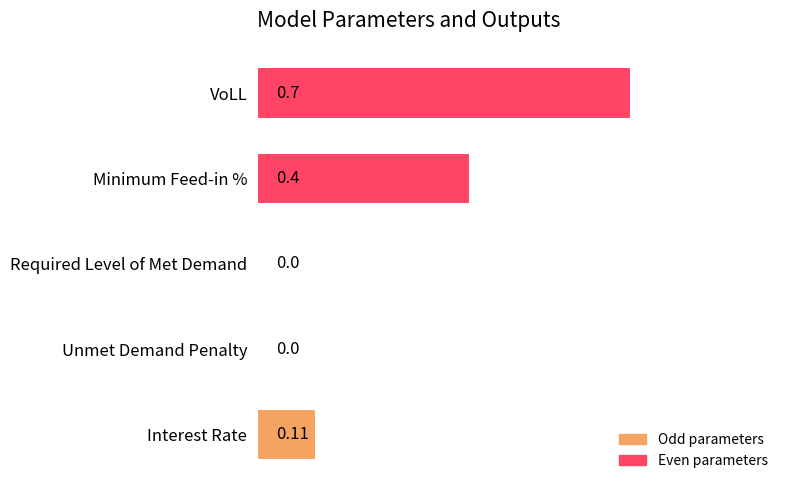

Between Interest Rate and Required Level of Met Demand, which is larger?

Interest Rate